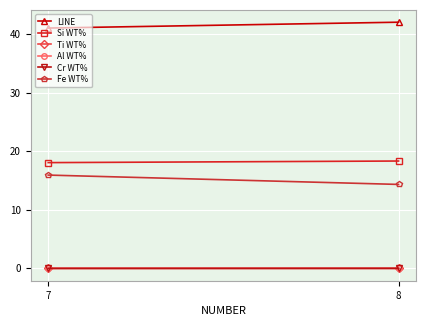

Between 7 and 8, which series saw the biggest shift?

Fe WT%